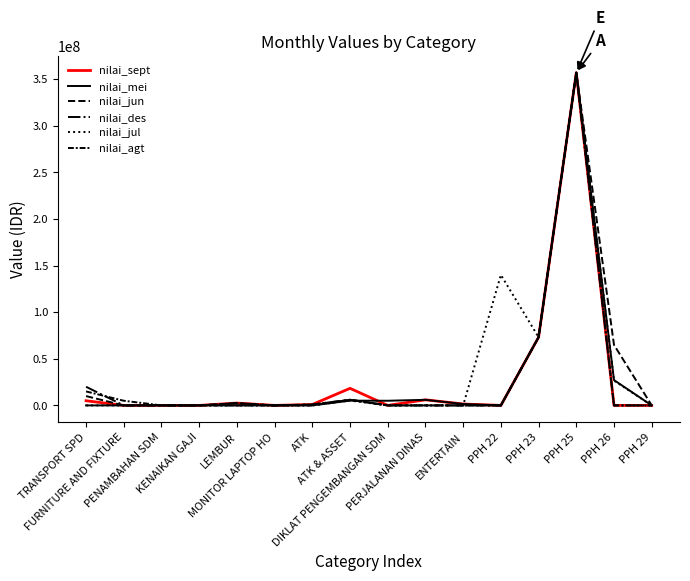

What is the greatest value displayed?

356977536.0